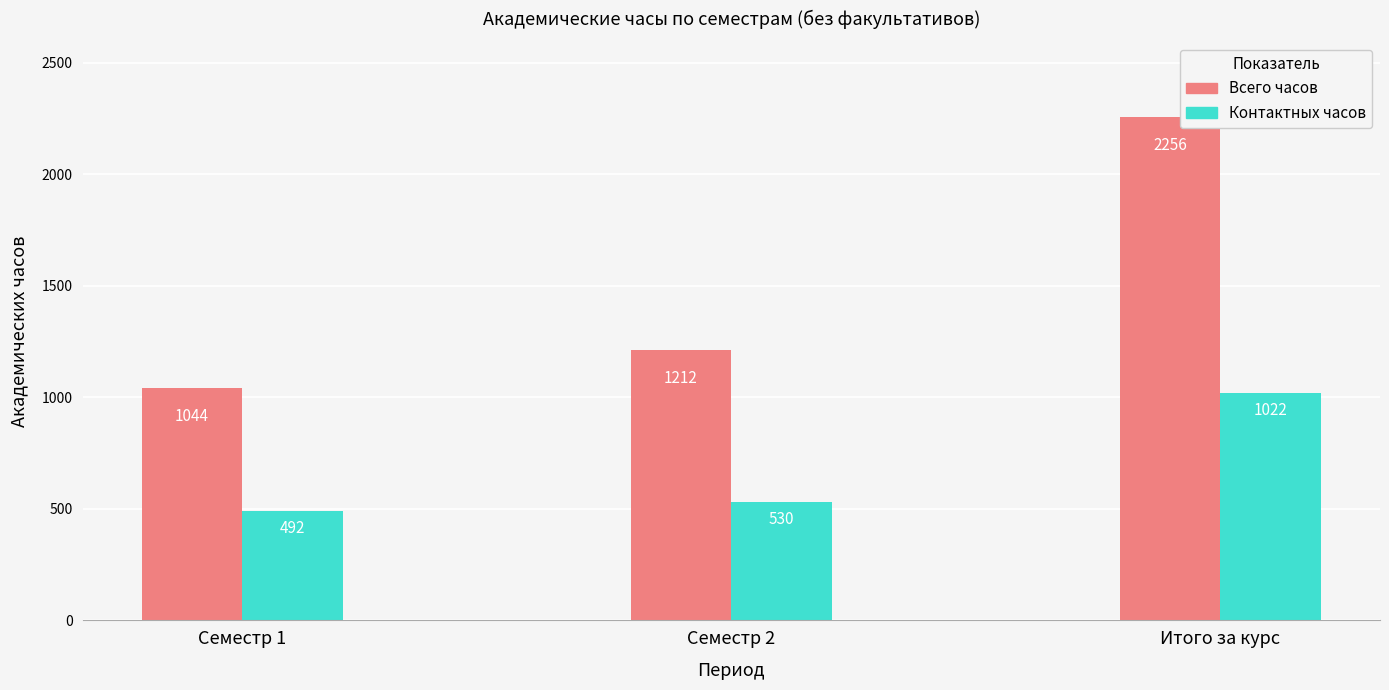

What is the label of the 3rd bar from the right?

Семестр 1